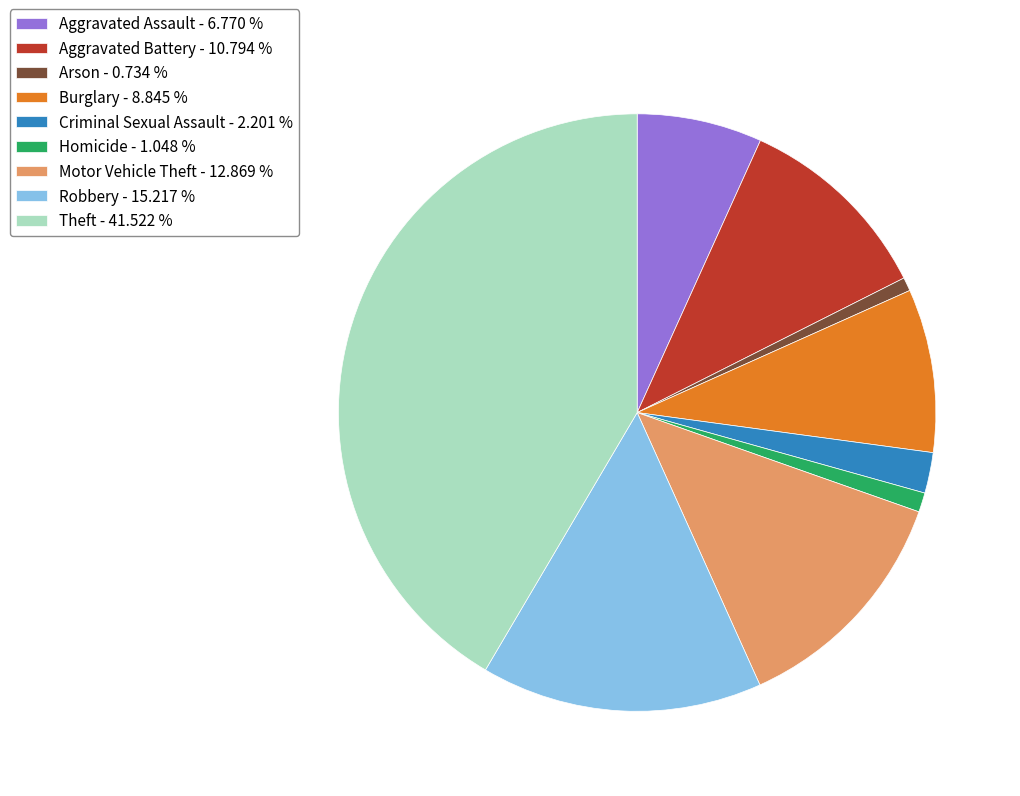

The Arson slice represents 1% of the pie. True or false?

True